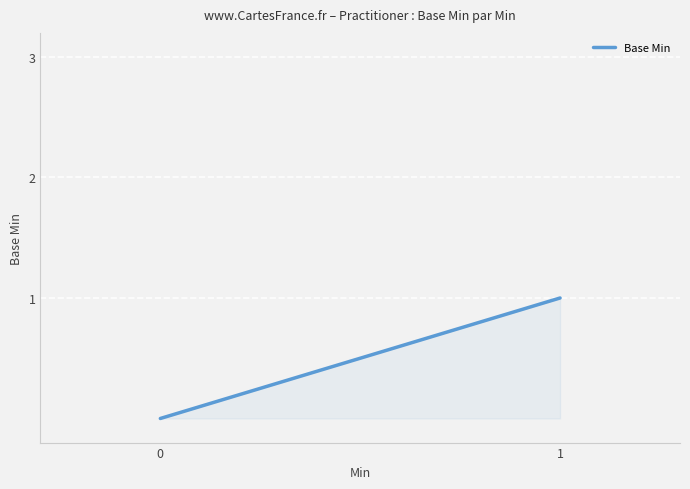

What is the value of the 2nd point from the left?

1